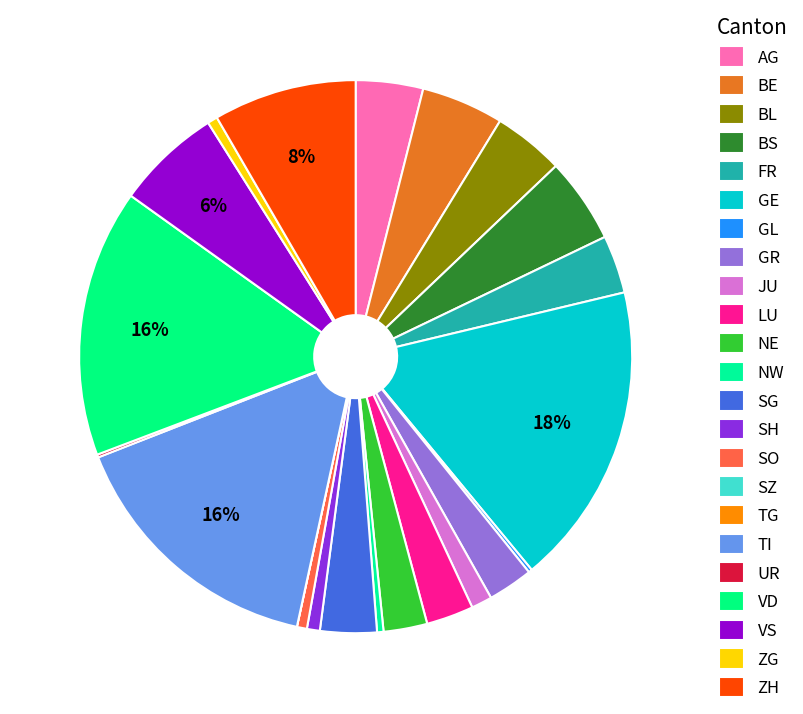

How many segments does this pie chart have?

23